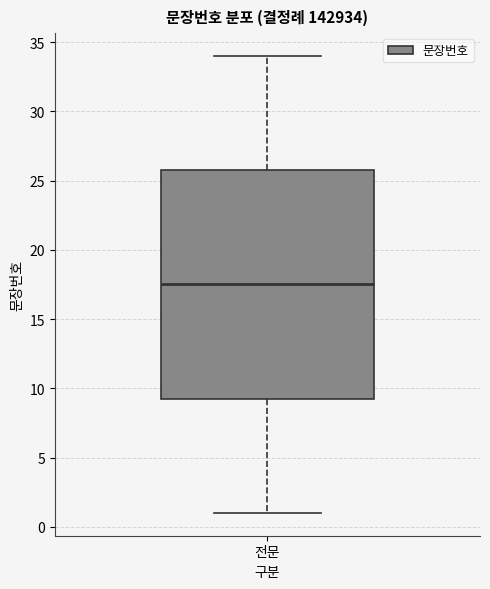

Transcribe this box plot: give where the median line is, the range the box spans, and where the two whiskers end, as read against the y-axis. The values are not printed on the chart, so give them approximately, as read against the axis.

median 17.5, box 9.5 to 26.0, whiskers 1.0 to 34.0